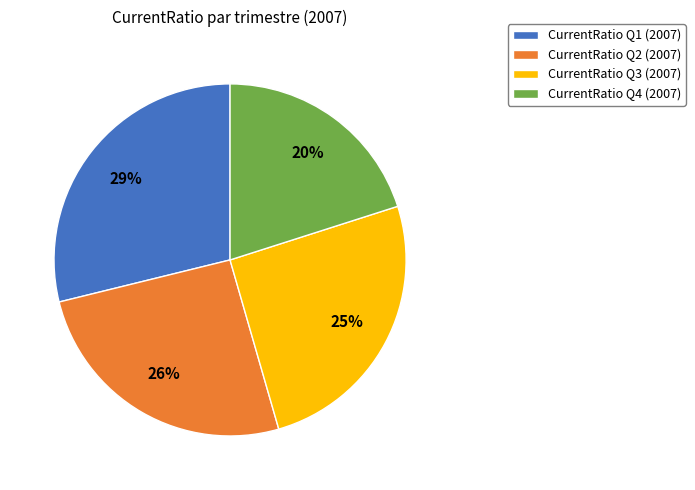

Approximately how many times larger is the value at CurrentRatio Q1 (2007) compared to CurrentRatio Q2 (2007)?

1.1